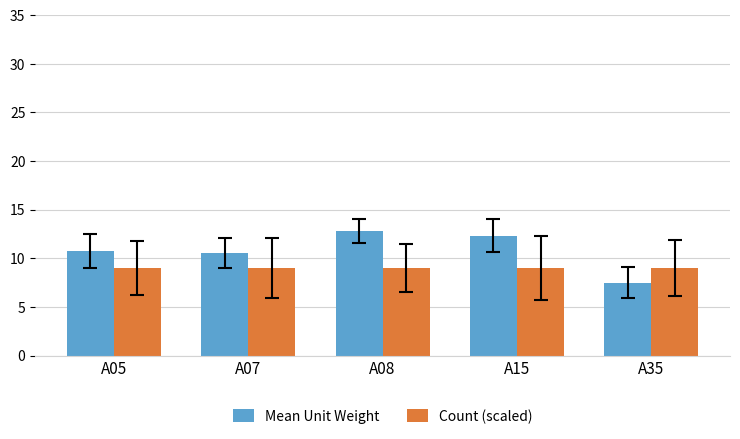

At which label does Mean Unit Weight first exceed 10?

A05